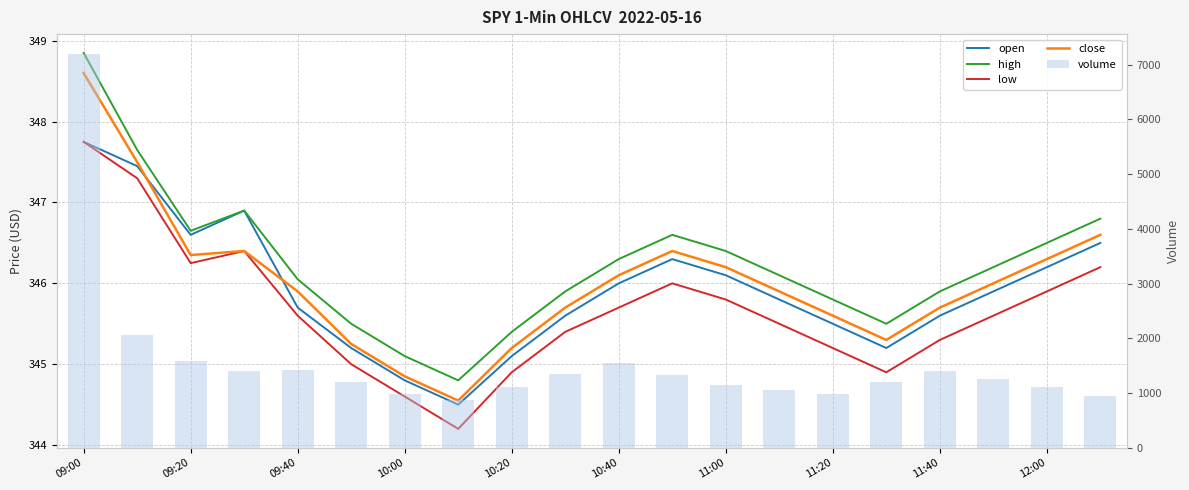

How many data points in open are less than 345?

2